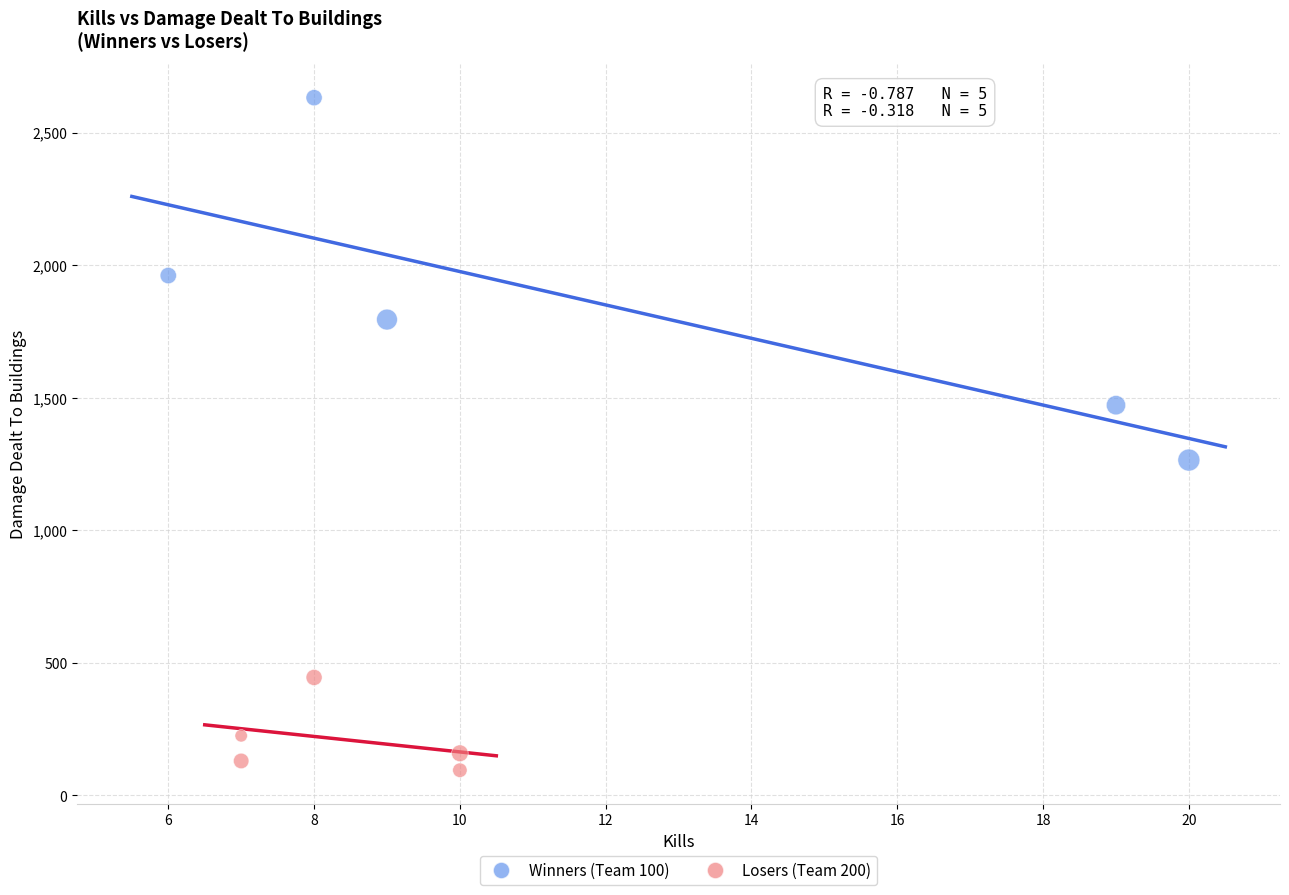

Which series reaches the maximum Y coordinate?

Winners (Team 100)